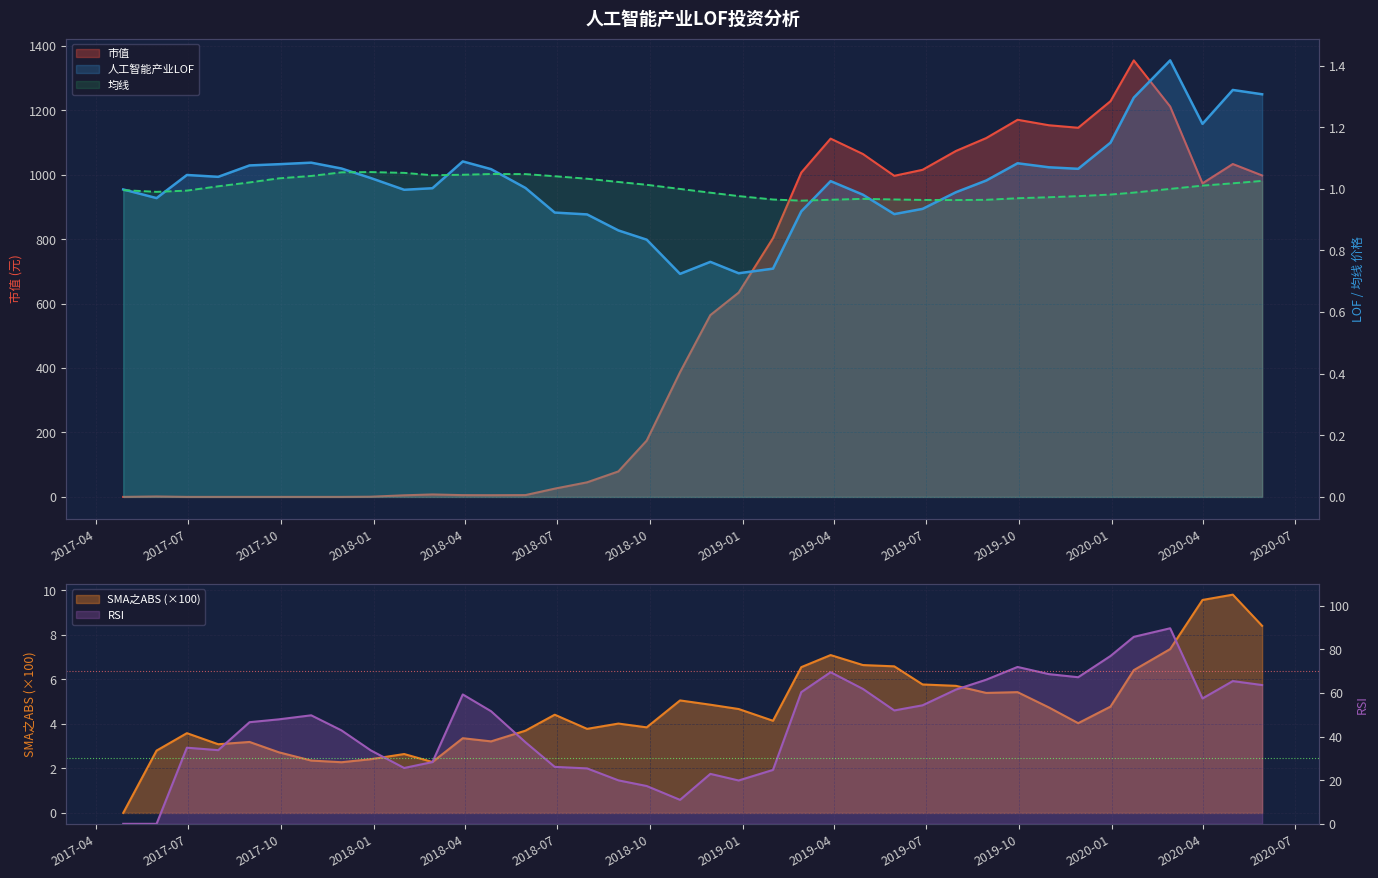

At which label is 市值 closest to 677?

2018-12-28